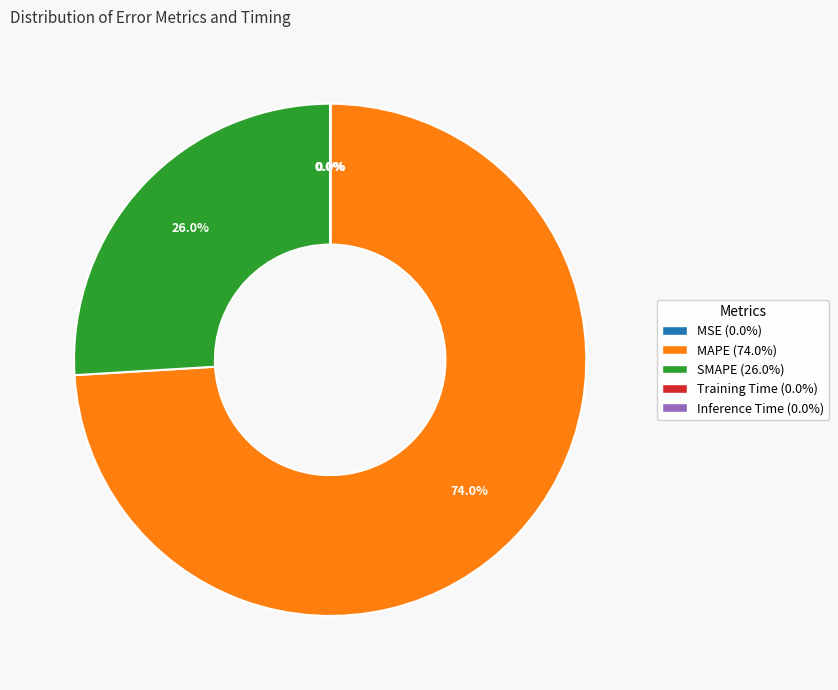

What is the largest slice in the pie chart?

MAPE